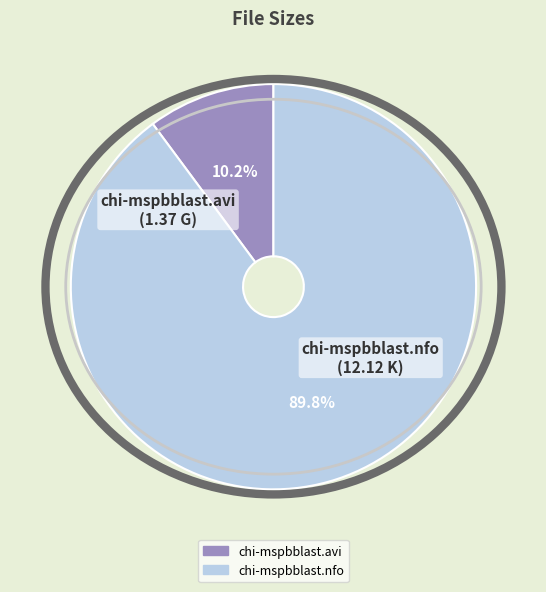

What percentage is NOT represented by chi-mspbblast.avi?

89.8%